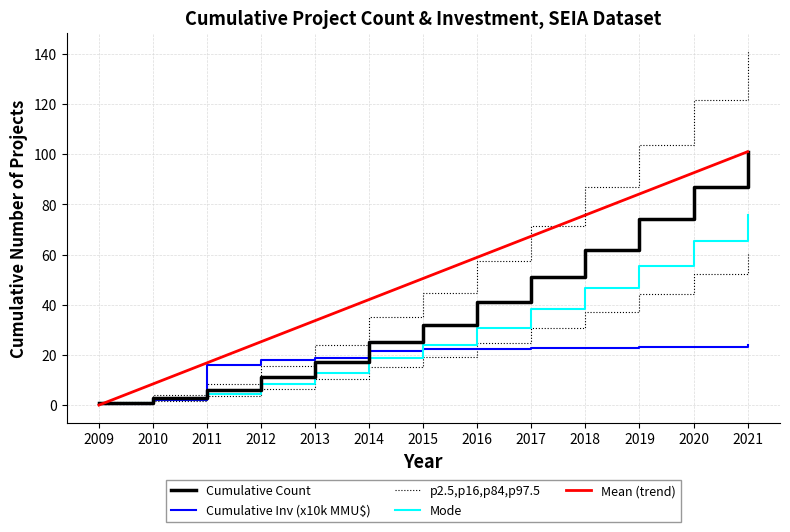

What are all the series names shown in the legend?

Cumulative Count, Cumulative Inv (x10k MMU$), p2.5,p16,p84,p97.5, Mode, Mean (trend)